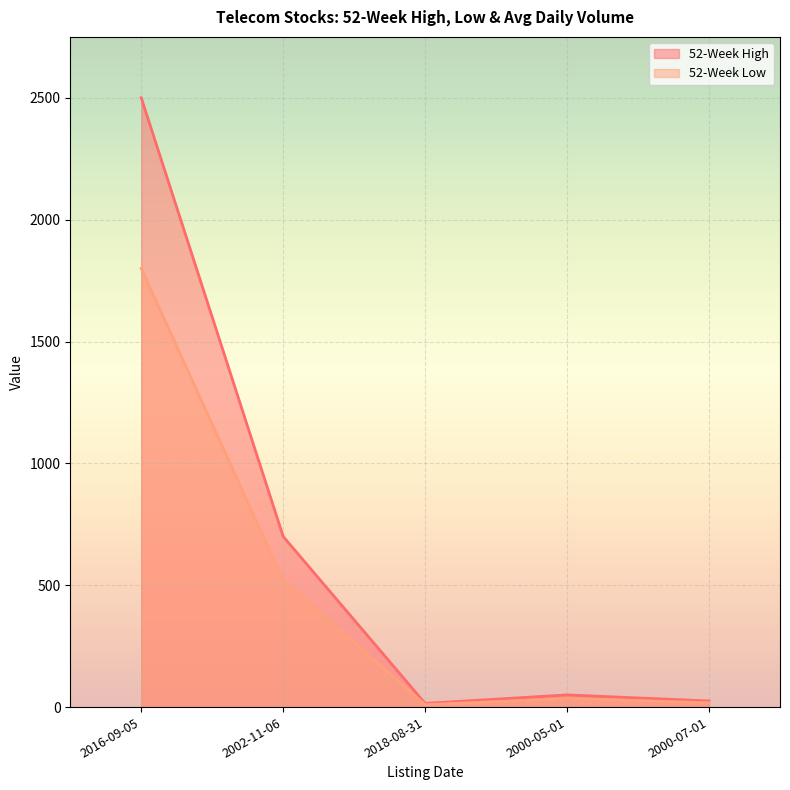

At which category does the chart reach its minimum across all series?

2018-08-31